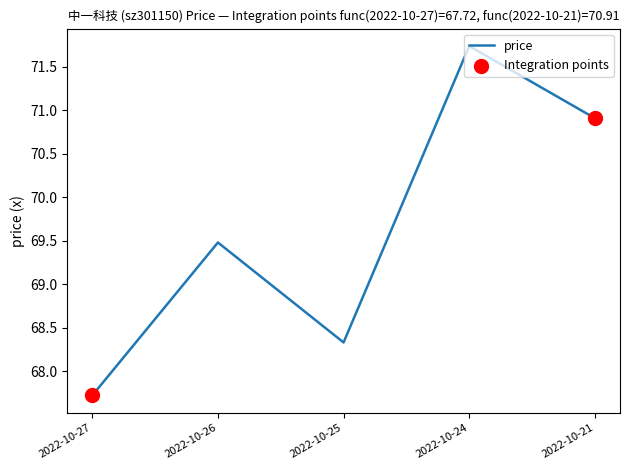

Between 2022-10-24 and 2022-10-26, which is larger?

2022-10-24